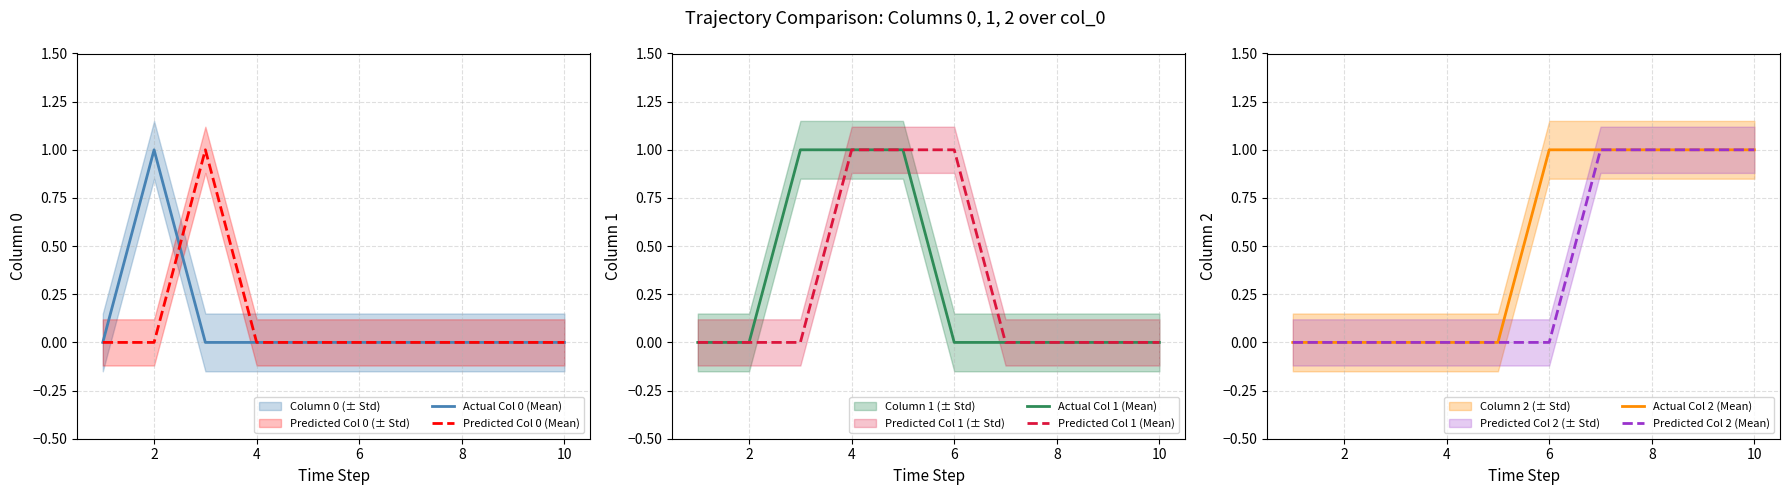

Which series has the widest spread of values?

Actual Col 0 (Mean)